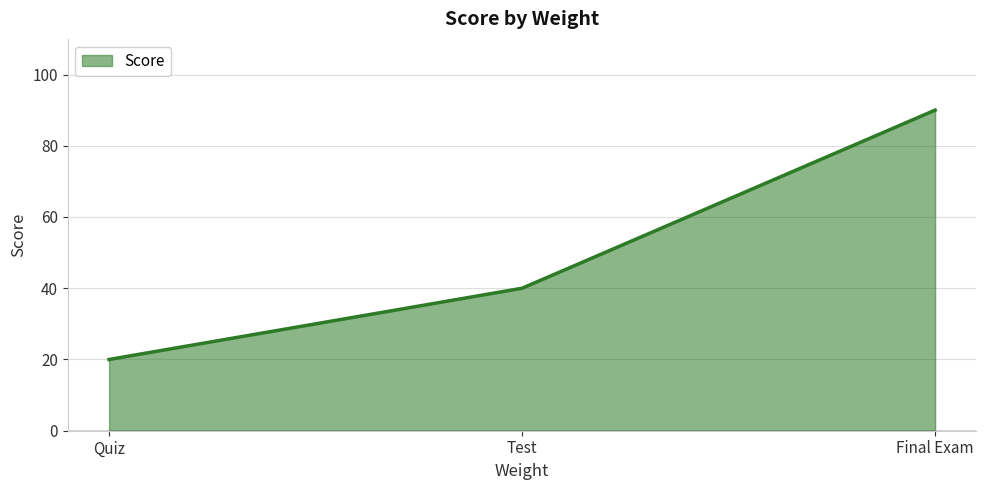

Which category has the highest value across all series?

Final Exam